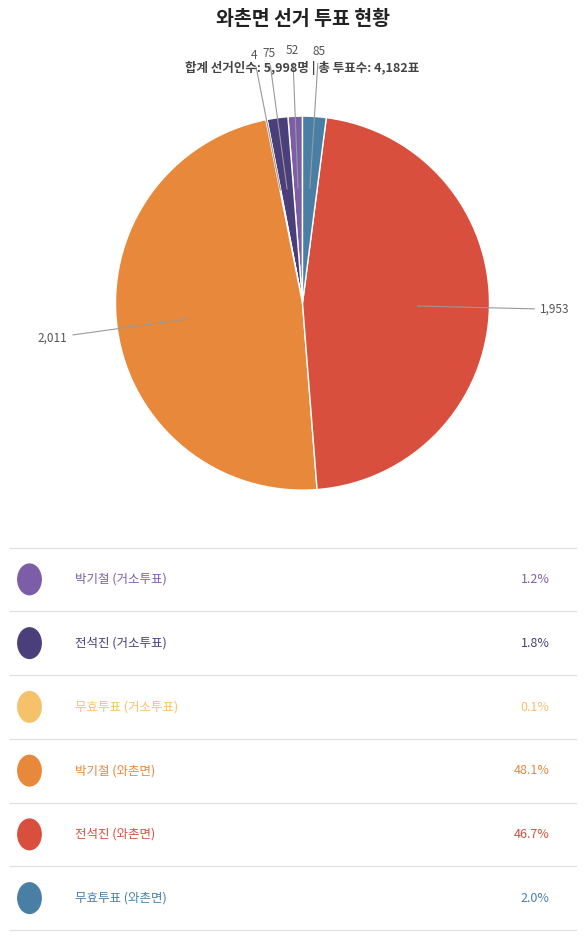

Is there any slice that represents more than half of the pie?

No